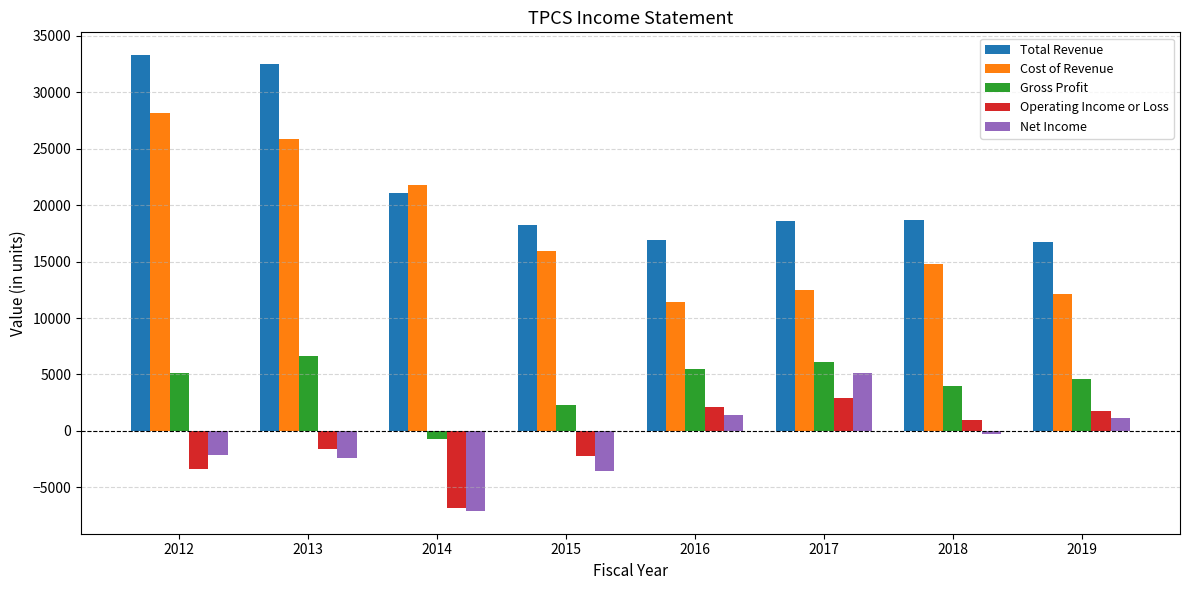

Between 2012 and 2019, which series saw the biggest shift?

Total Revenue